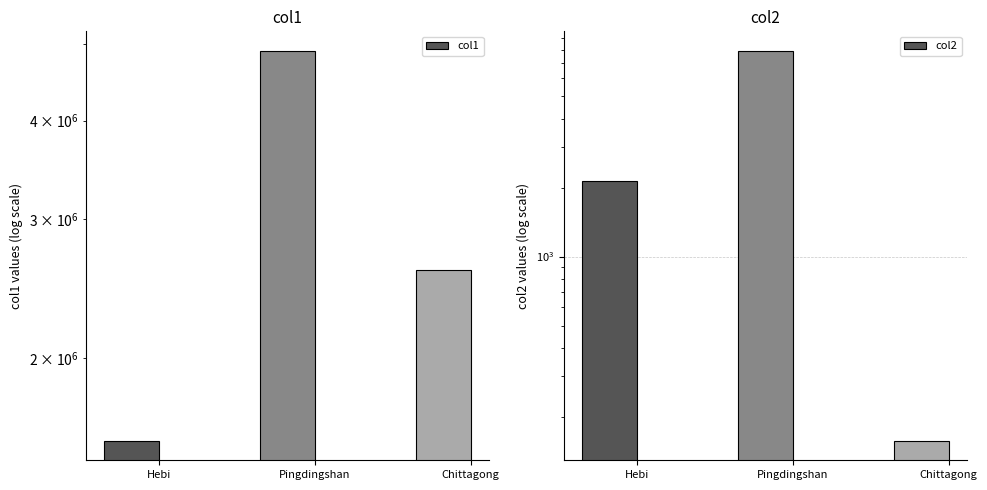

Where does the col2 series first go above 2140?

Hebi